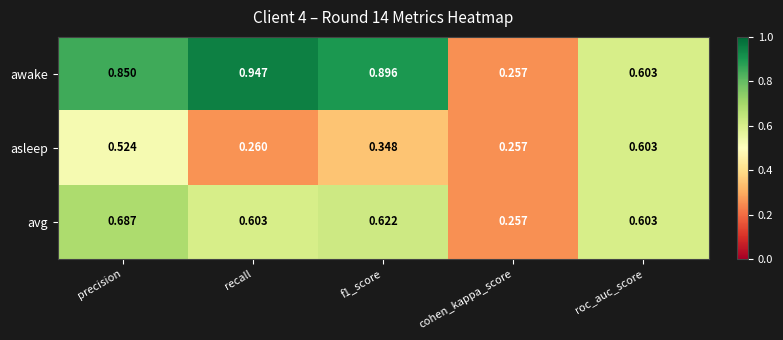

At which category is the sum across all series the highest?

precision